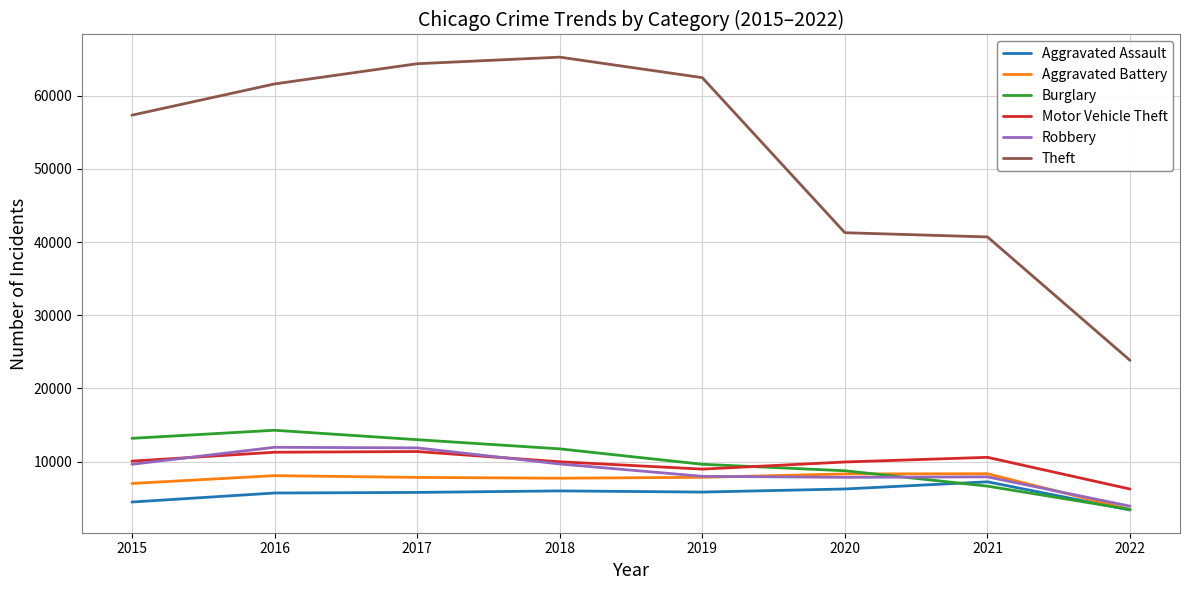

What is the maximum value for Theft?

65281